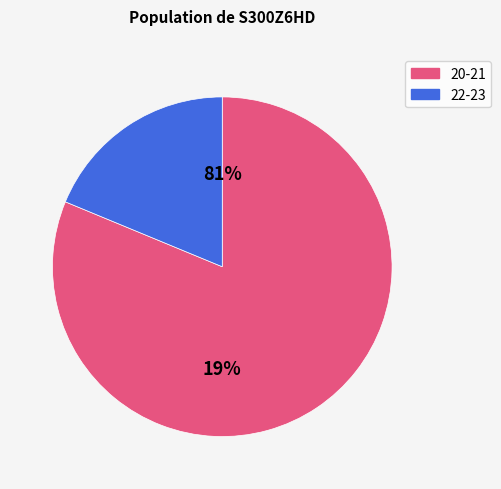

Which slice is the smallest?

20